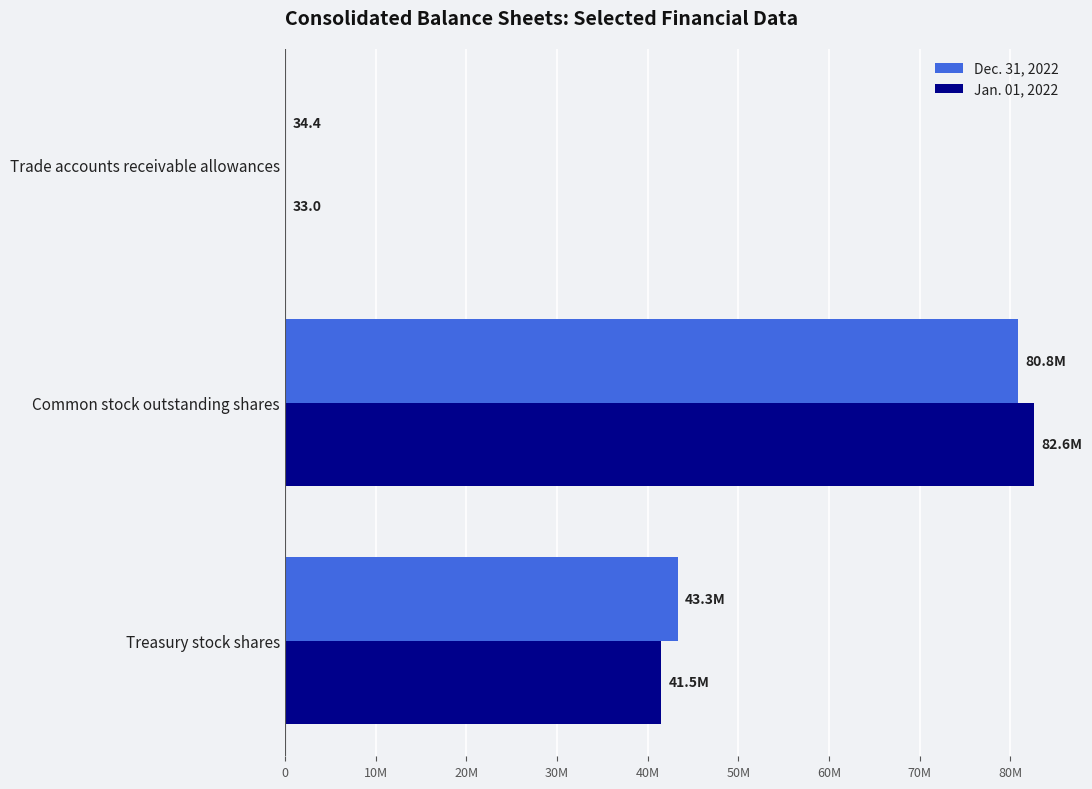

What are all the series names shown in the legend?

Dec. 31, 2022, Jan. 01, 2022